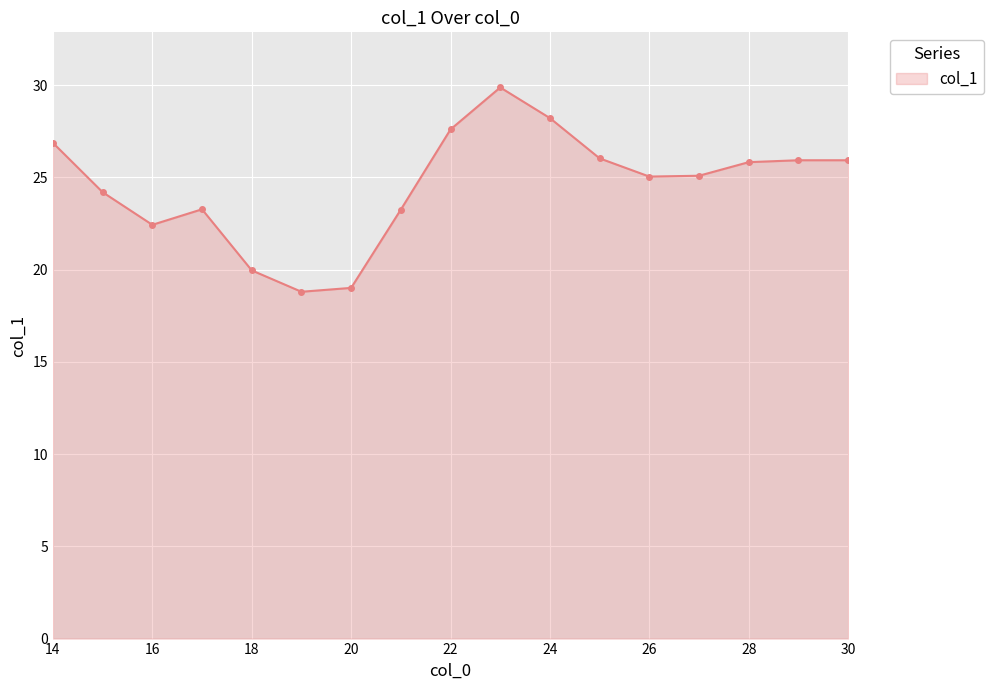

What is the sum of all values?

417.4